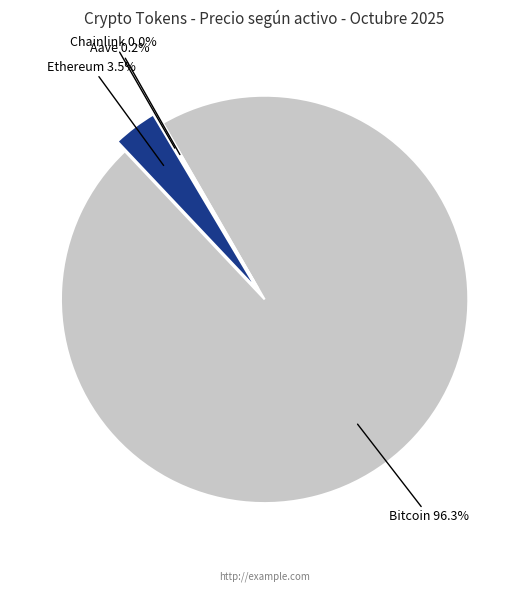

Which category has the biggest portion of the pie?

Bitcoin